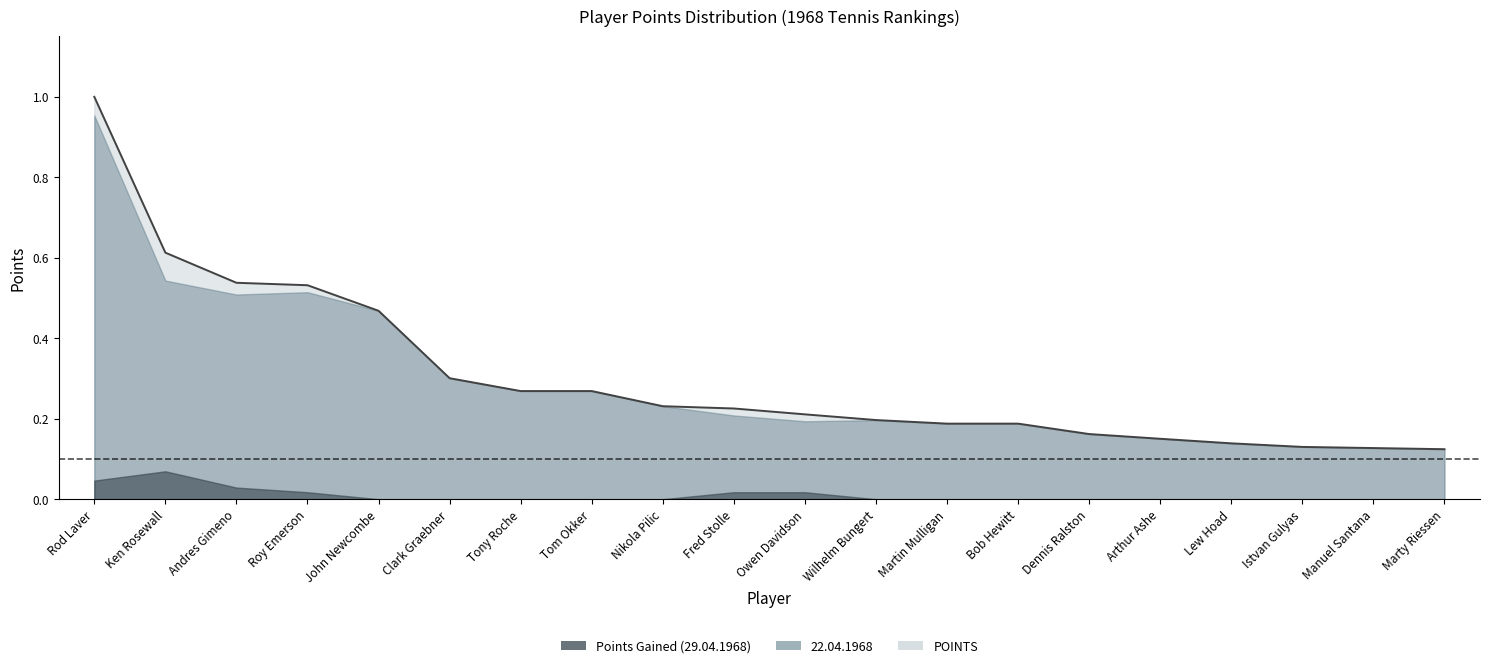

What is the sum of the values at Wilhelm Bungert and Roy Emerson?

0.7